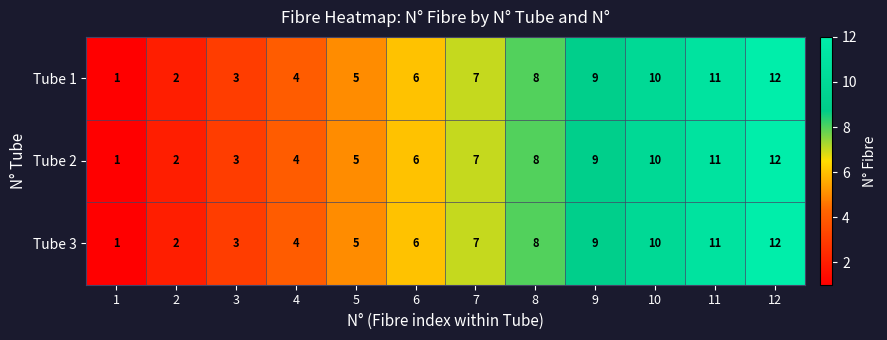

Is the value of Tube 2 at 10 greater than the value of Tube 1 at 12?

No